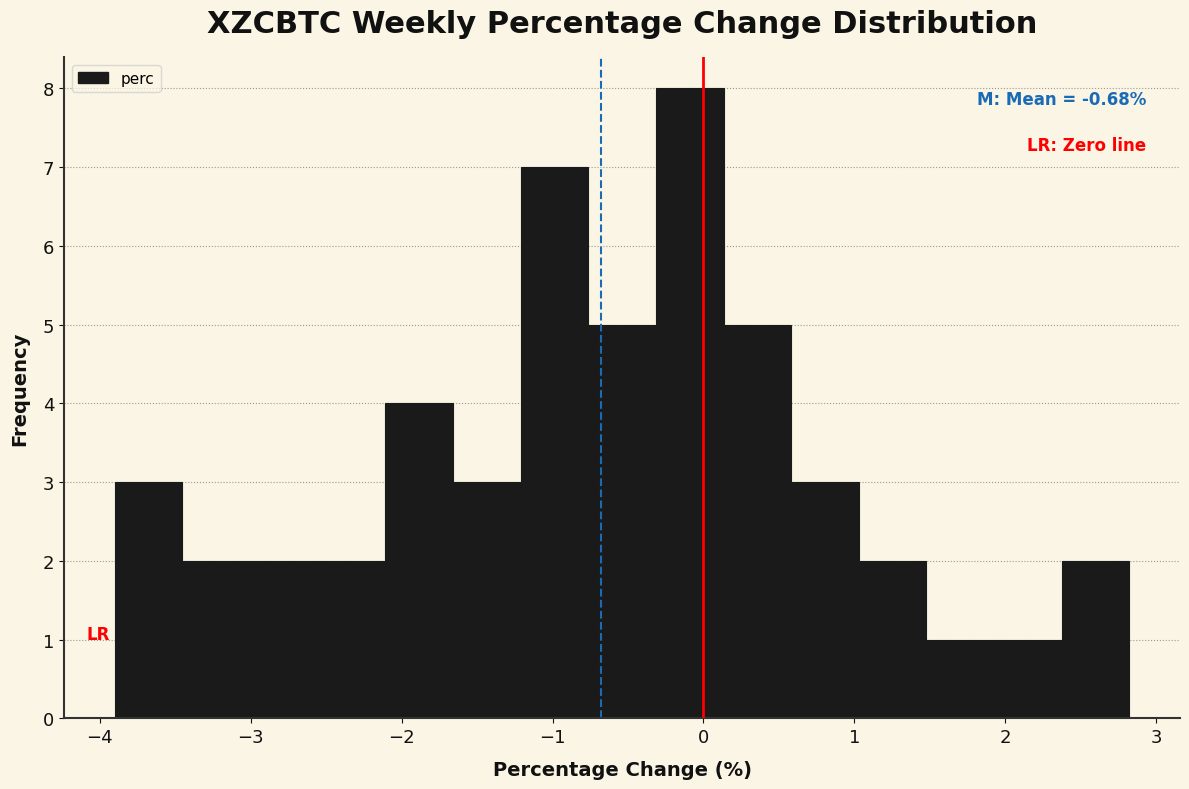

Over which range of the x-axis is the bar tallest?

-0.3 to 0.1